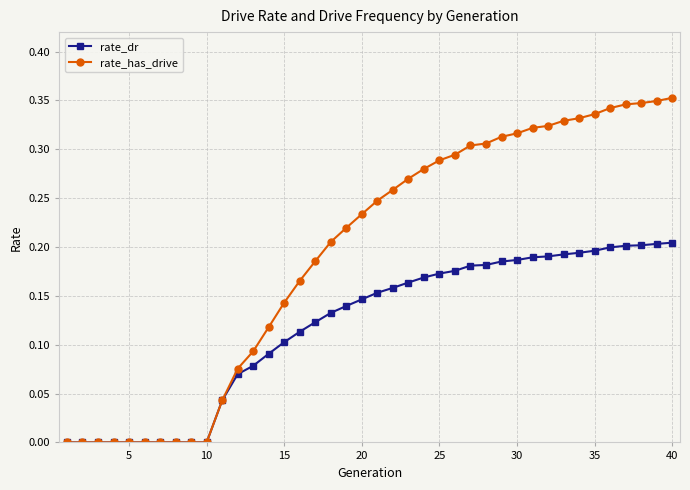

What are all the series names shown in the legend?

rate_dr, rate_has_drive